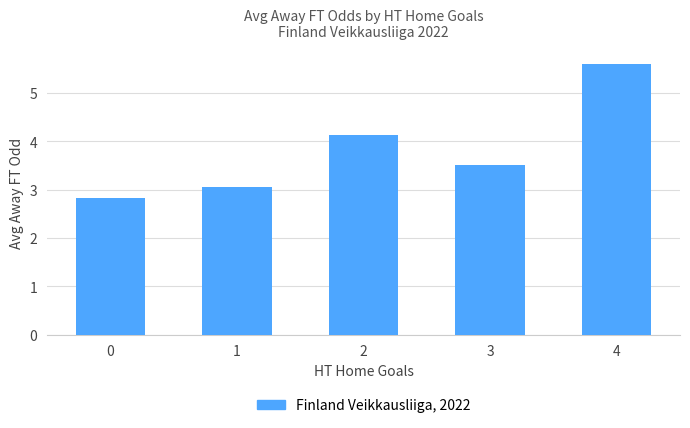

What is the change in value from 1 to 3?

+0.4